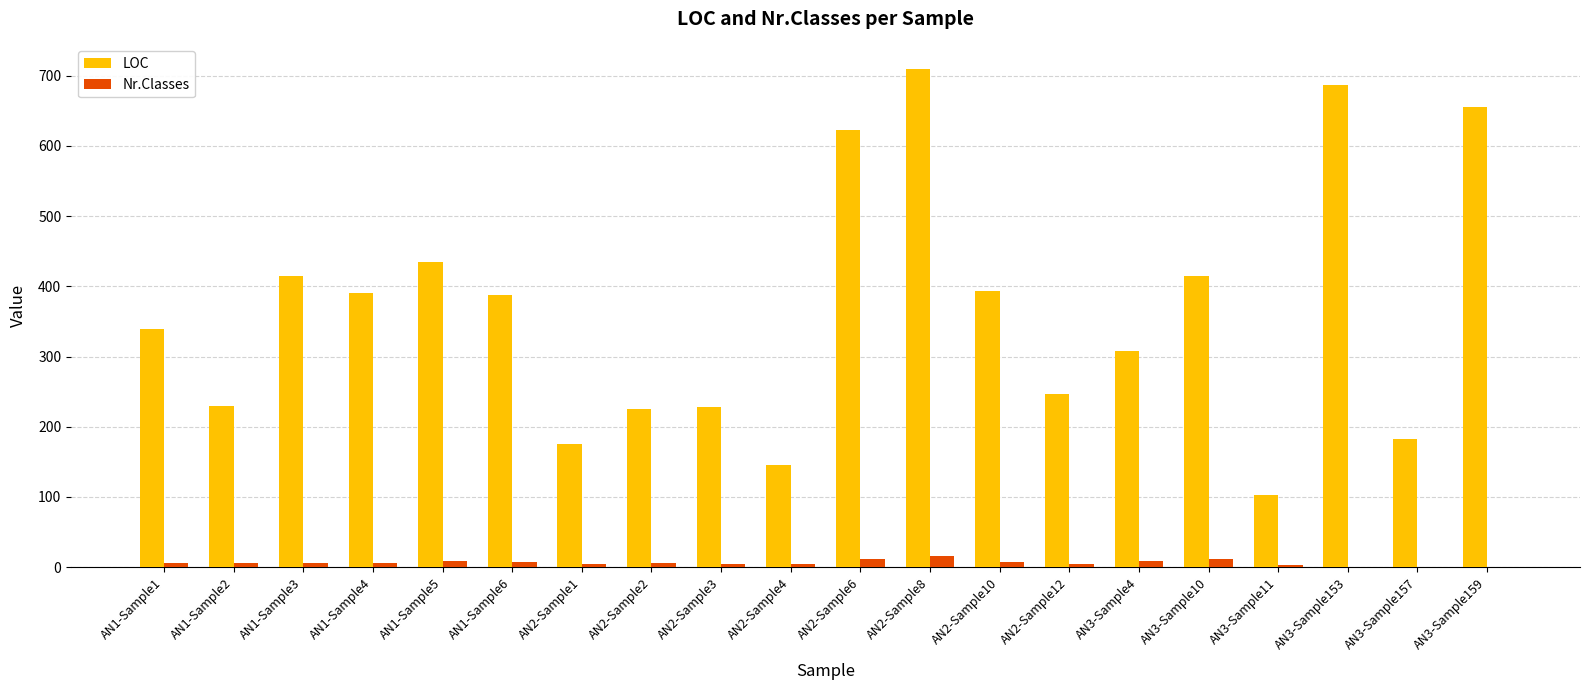

At which category does the chart reach its peak across all series?

AN2-Sample8